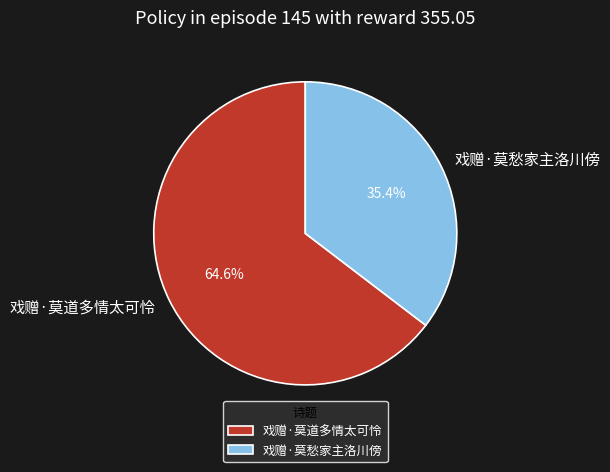

What percentage do 戏赠·莫道多情太可怜 and 戏赠·莫愁家主洛川傍 together represent?

100.0%